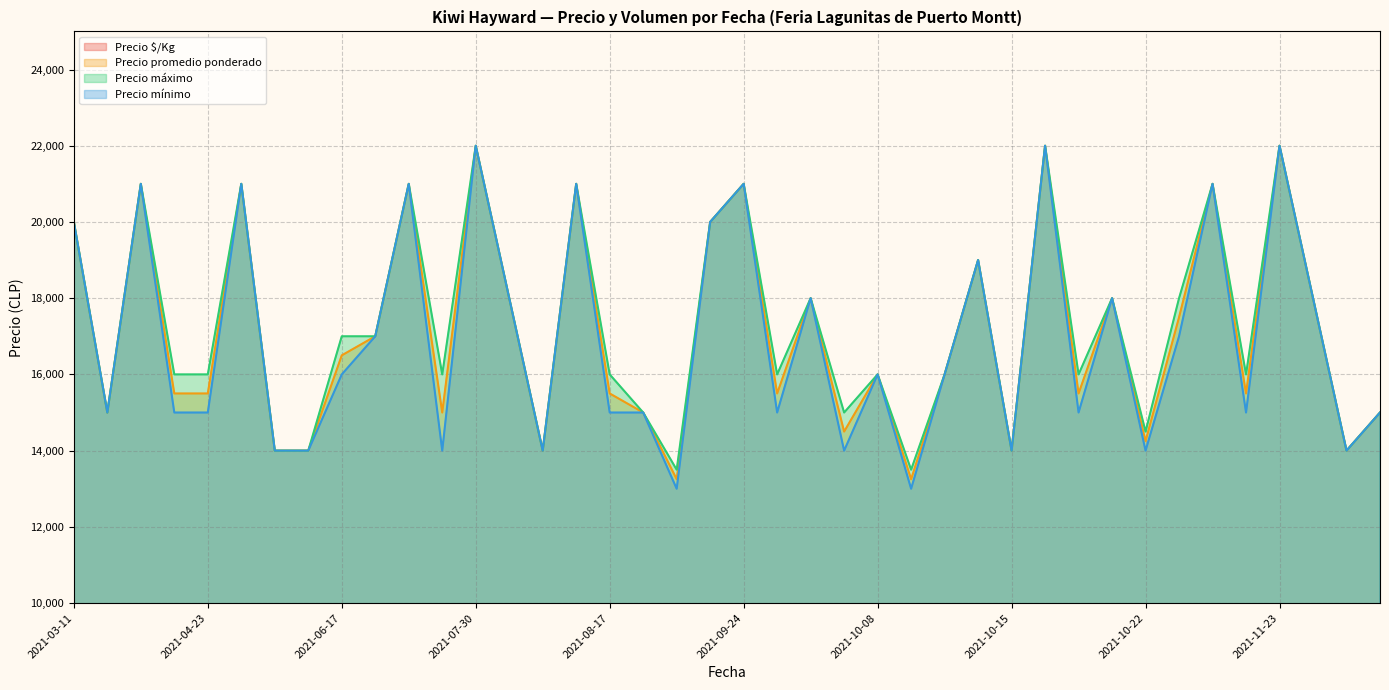

What is the sum of all Precio máximo values?

690500